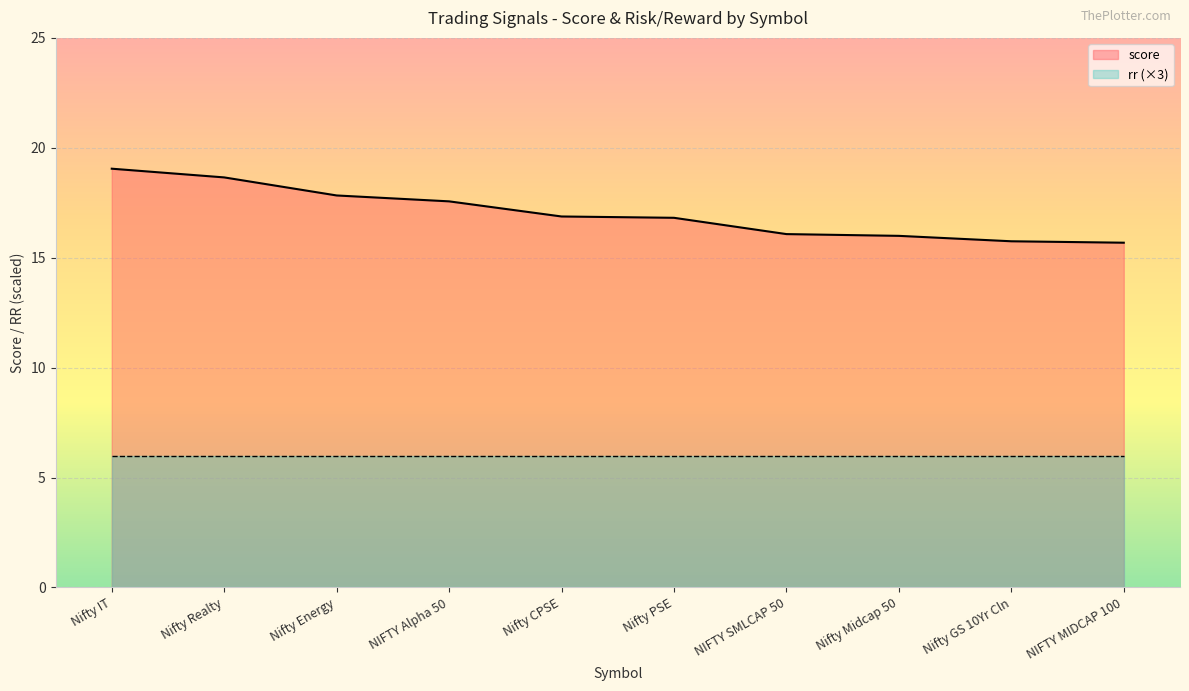

Reading right to left, what are all the values shown in this chart?

NIFTY MIDCAP 100=15.7	Nifty GS 10Yr Cln=15.7	Nifty Midcap 50=16.0	NIFTY SMLCAP 50=16.1	Nifty PSE=16.8	Nifty CPSE=16.9	NIFTY Alpha 50=17.6	Nifty Energy=17.8	Nifty Realty=18.7	Nifty IT=19.0